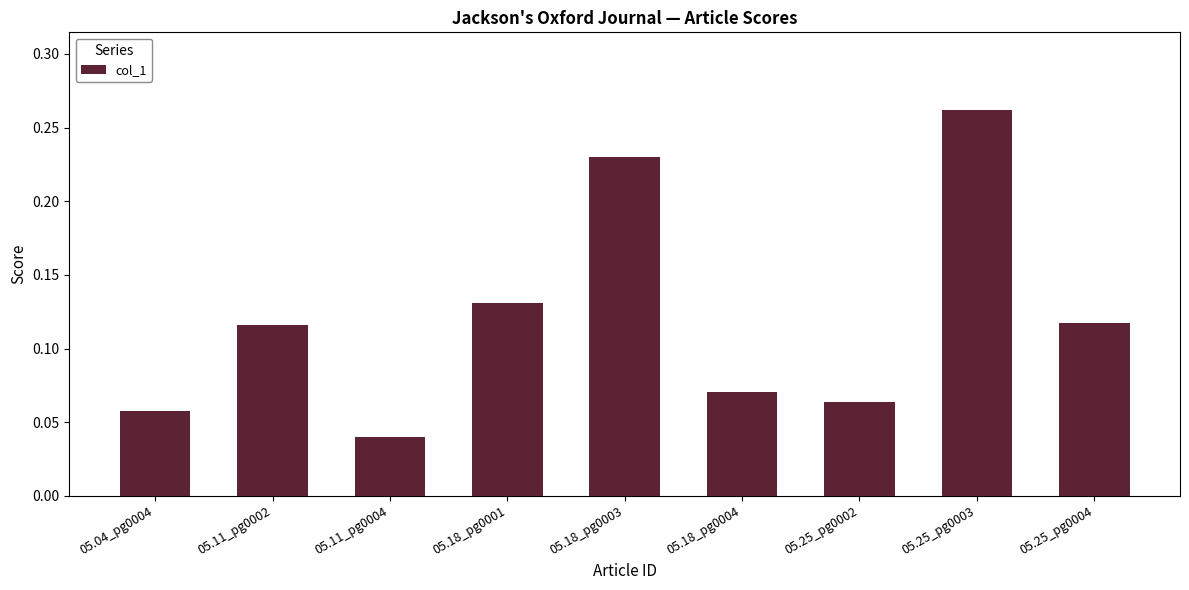

What position from the right is 05.11_pg0002?

8